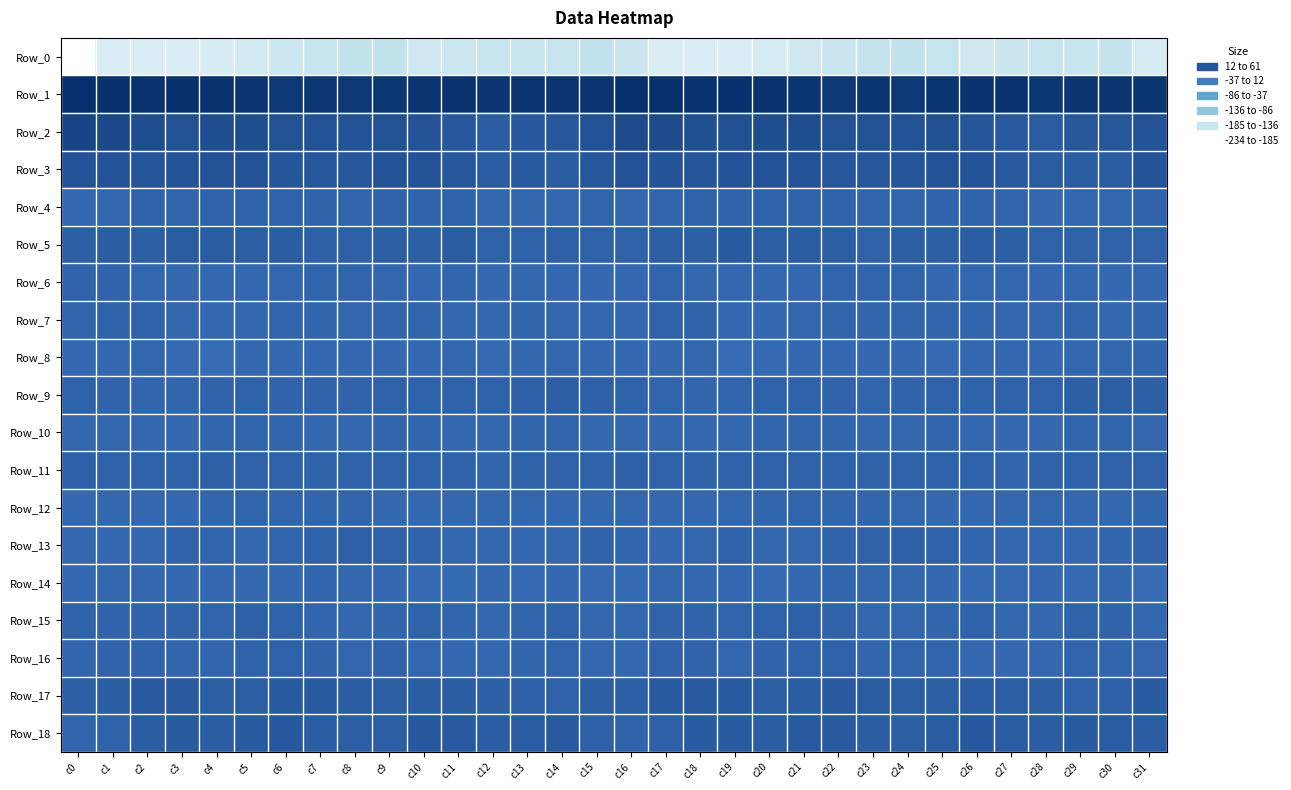

Which has a higher value, c27 or c23?

c23